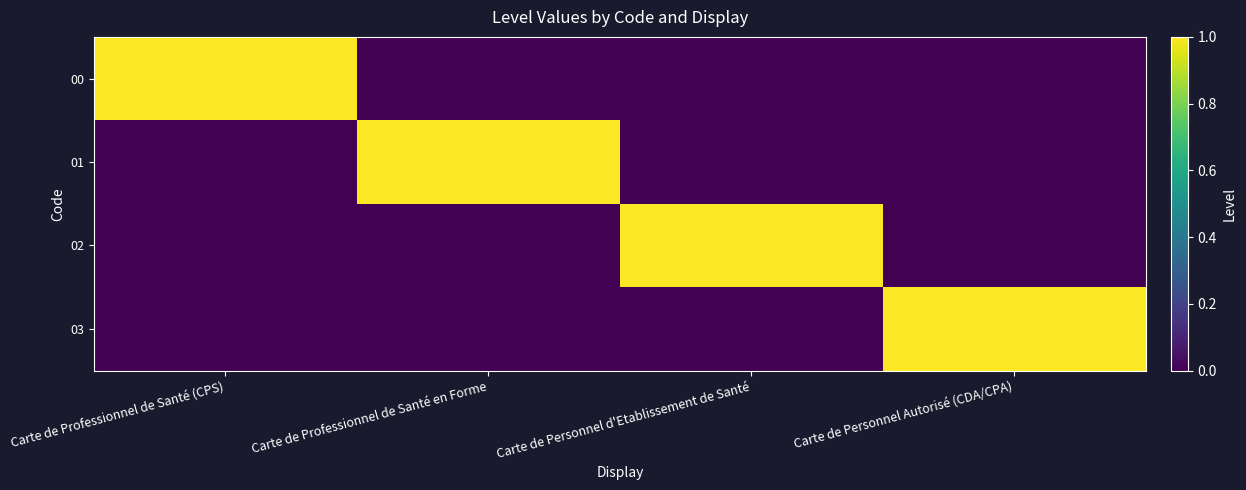

What is the difference between the highest and lowest values at Carte de Professionnel de Santé (CPS)?

1